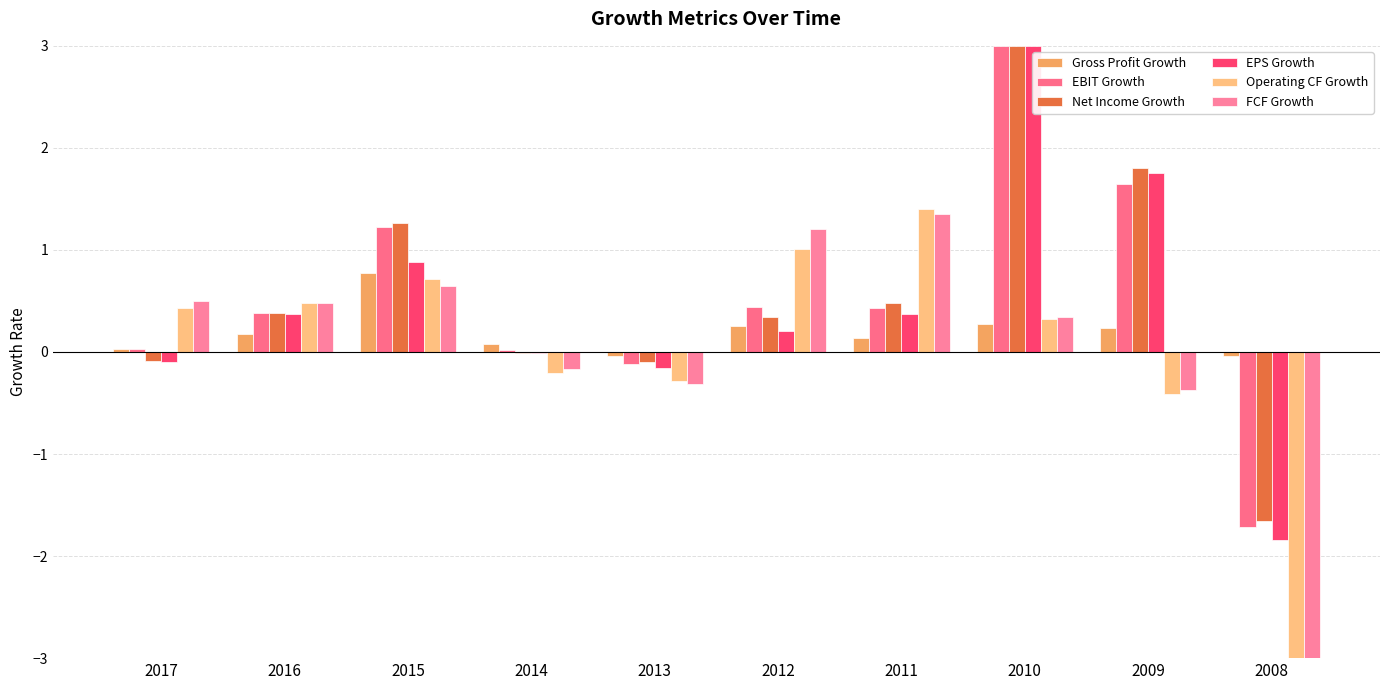

How many values in the Operating CF Growth series exceed 0?

6